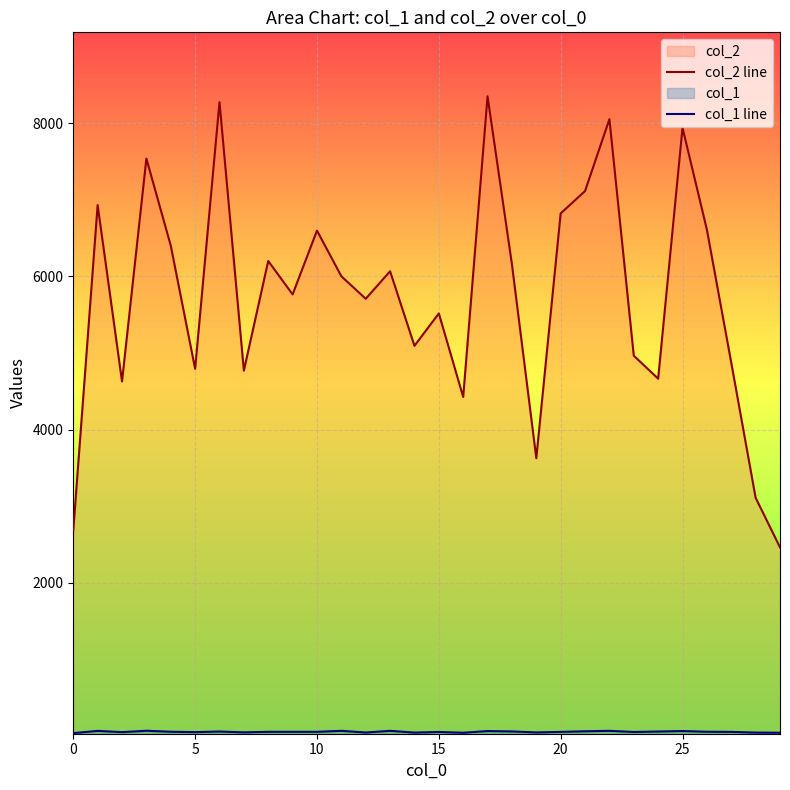

What is the smallest value displayed?

39